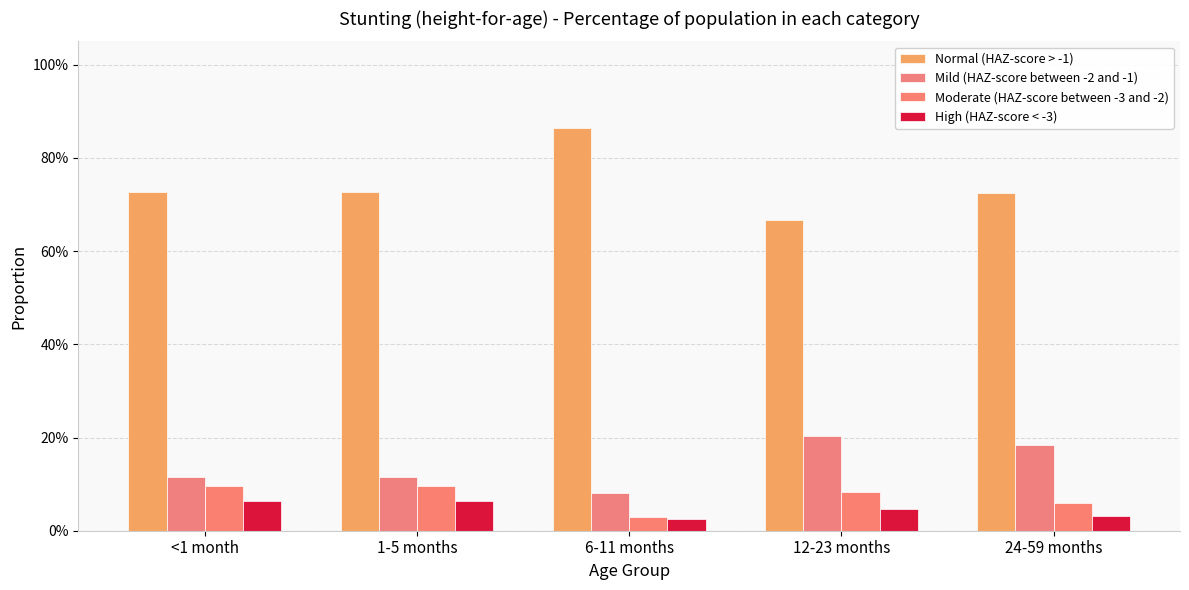

At which category is the sum across all series the highest?

<1 month